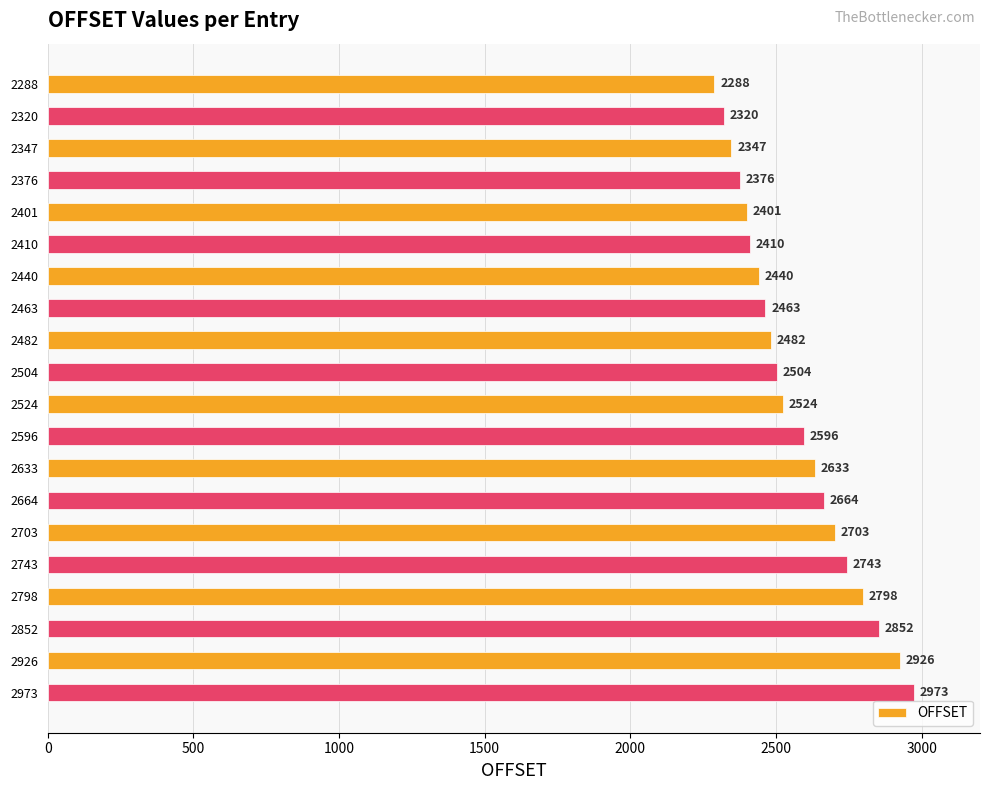

How many data points are less than 2524?

10